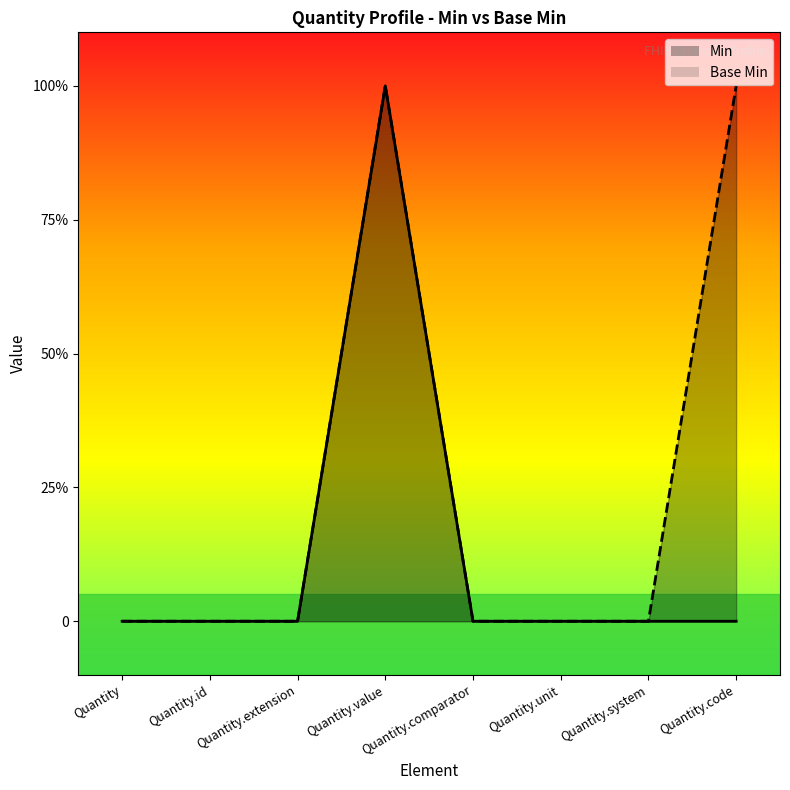

Between Quantity.comparator and Quantity.unit, which is larger?

Quantity.comparator